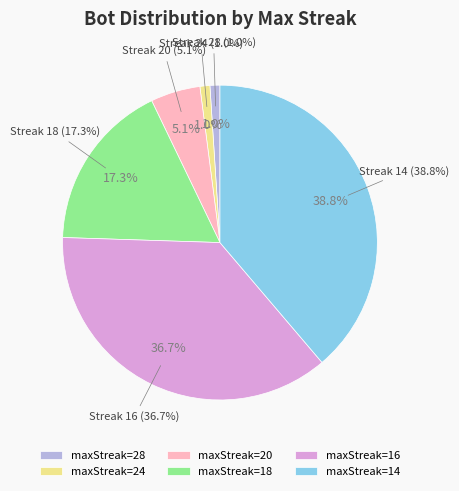

Which slice is the largest?

14